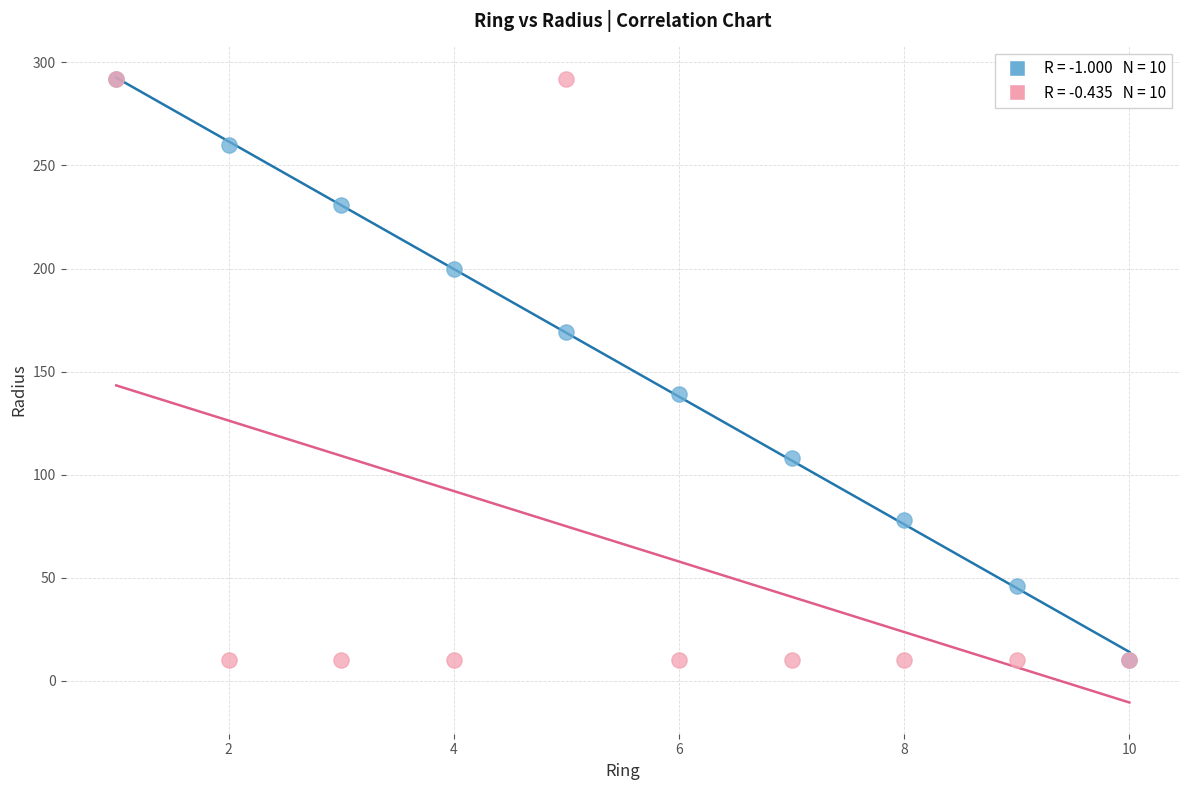

Across all series, what Y value is closest to 151?

139